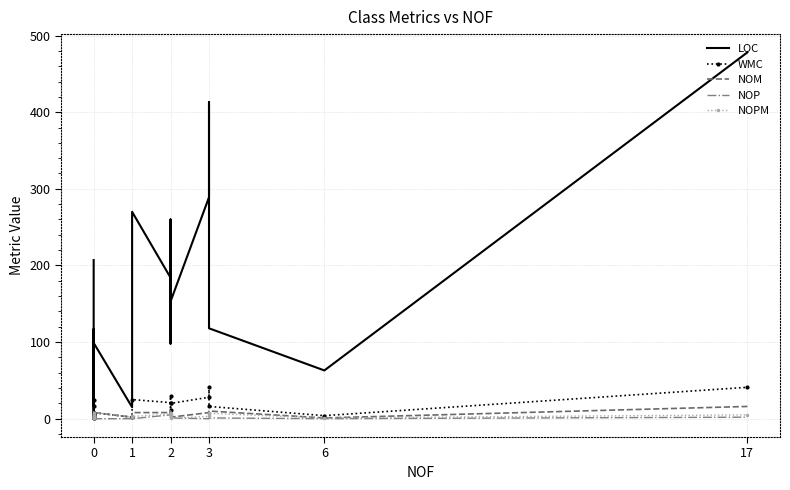

The value of NOPM at 0 is 1. True or false?

True